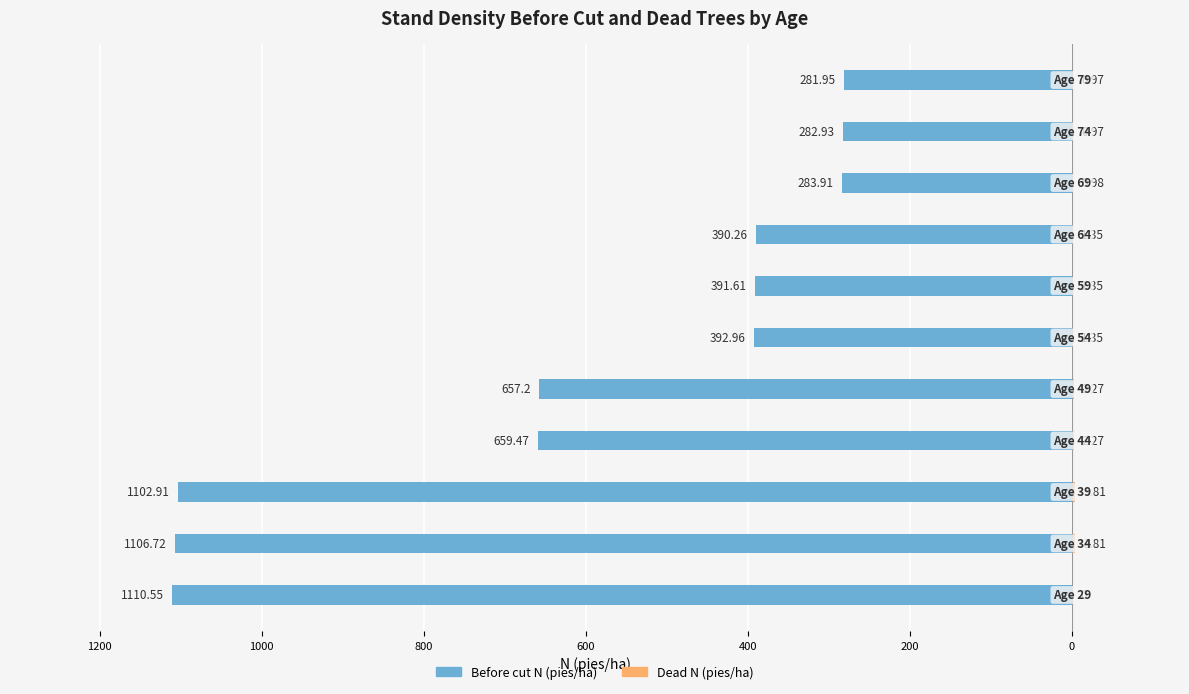

Is it true that Dead N (pies/ha) equals 1.6 at 9?

False